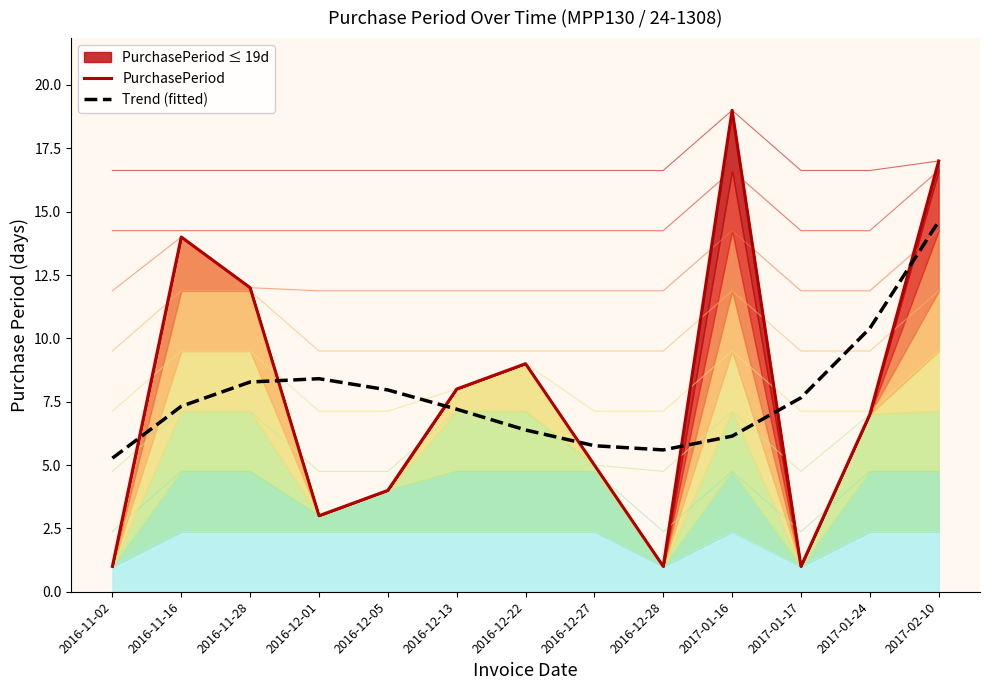

How many interior local peaks does the Trend (fitted) series have?

1